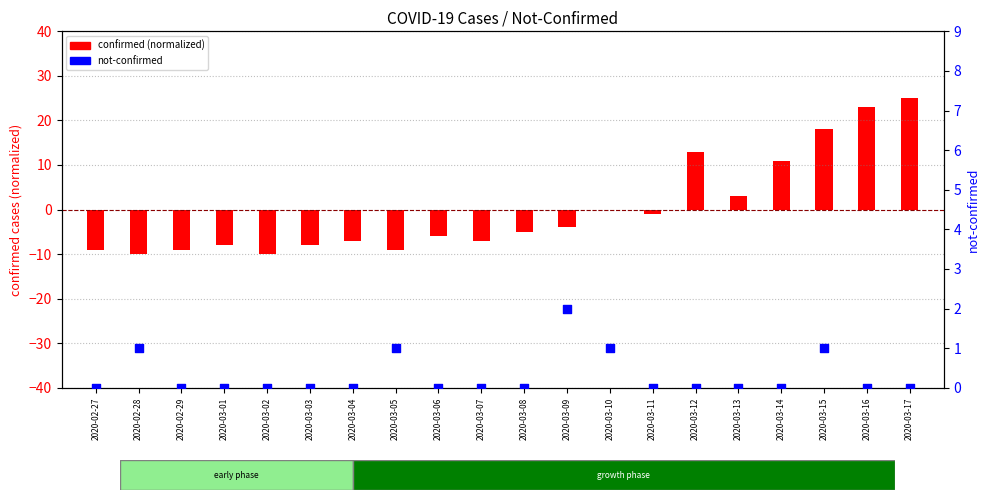

At which category is the sum across all series the highest?

2020-03-17